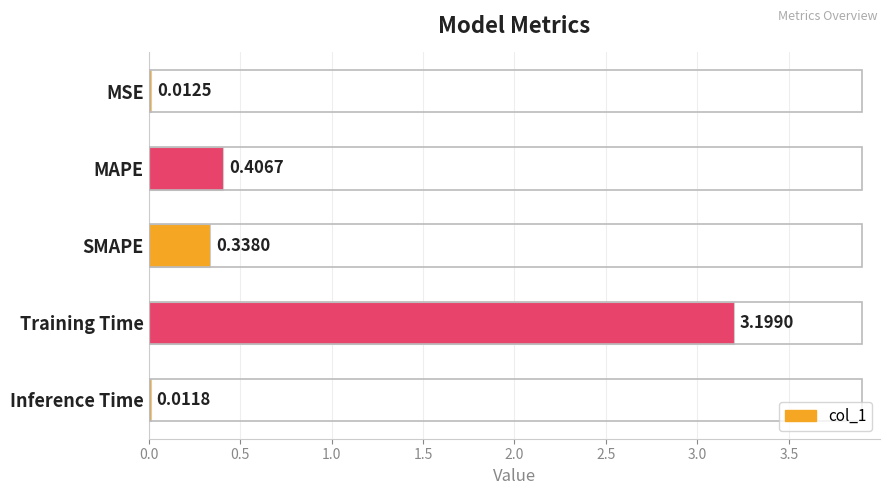

Are the bars grouped side by side (vs. stacked)?

No